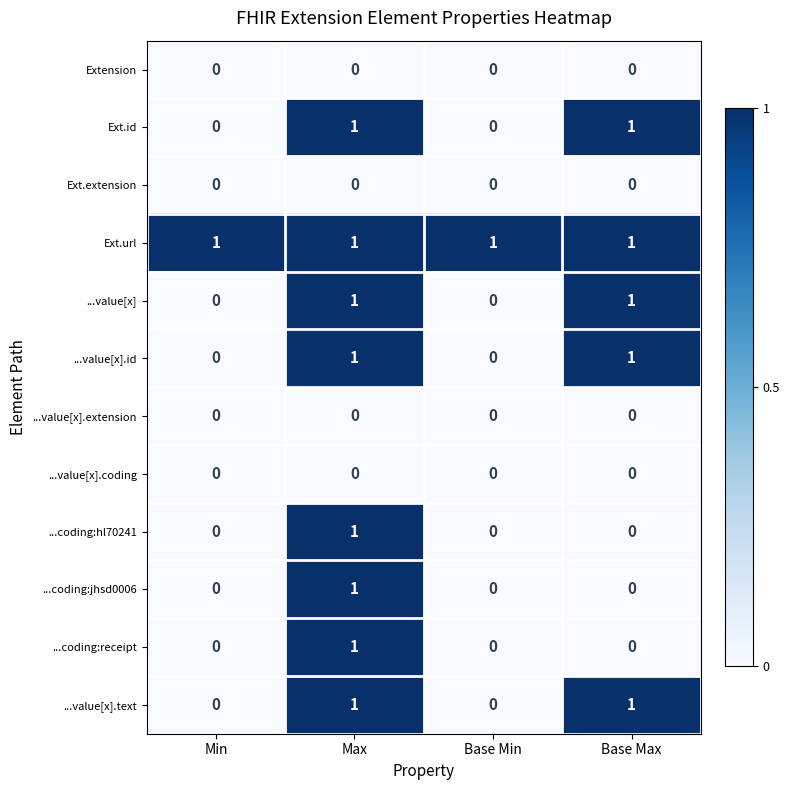

Is it true that Ext.id equals 1 at Max?

True